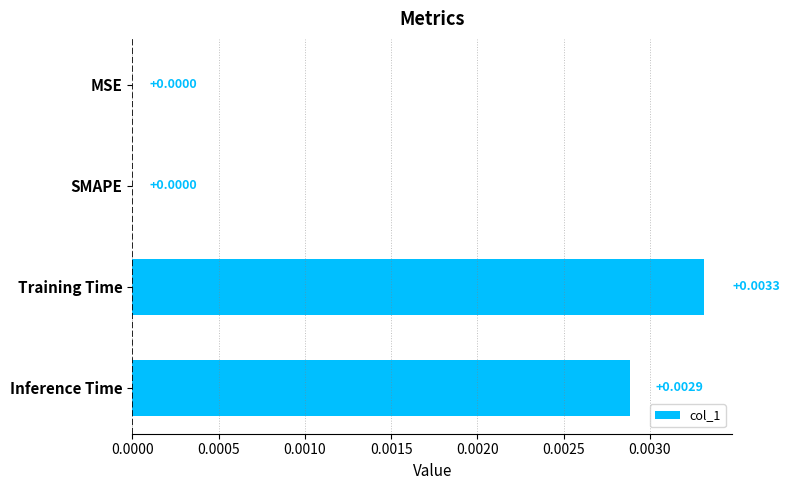

Between Training Time and Inference Time, which is larger?

Training Time